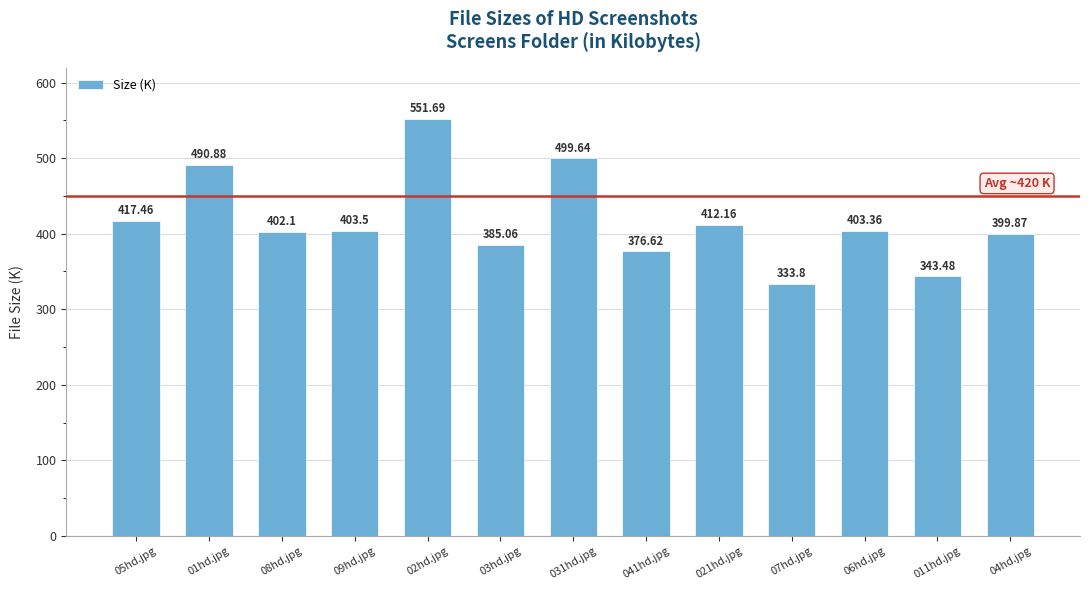

Rank the categories by value from highest to lowest.

02hd.jpg, 031hd.jpg, 01hd.jpg, 05hd.jpg, 021hd.jpg, 09hd.jpg, 06hd.jpg, 08hd.jpg, 04hd.jpg, 03hd.jpg, 041hd.jpg, 011hd.jpg, 07hd.jpg